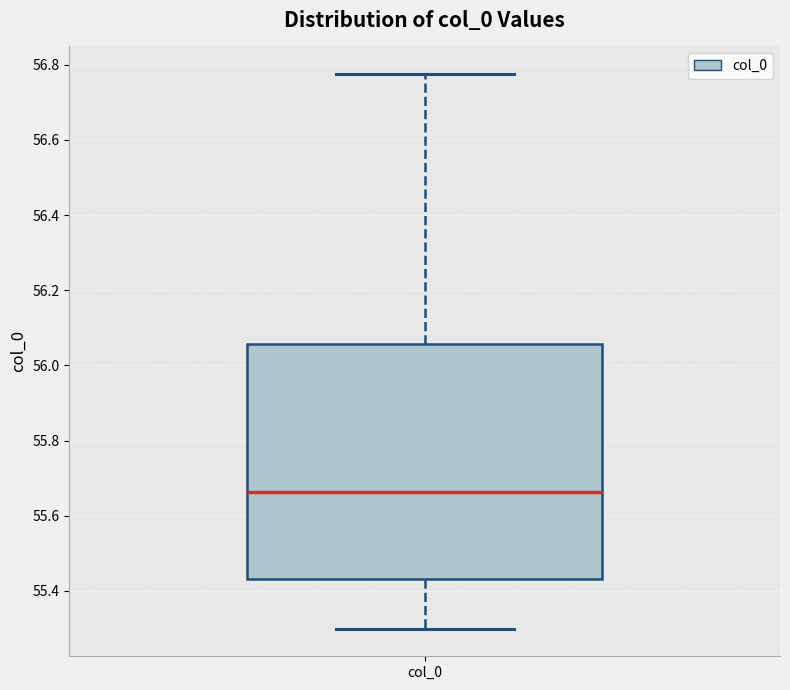

Where does the upper whisker of the box for col_0 end on the y-axis? The values are not printed on the chart, so give them approximately, as read against the axis.

56.78